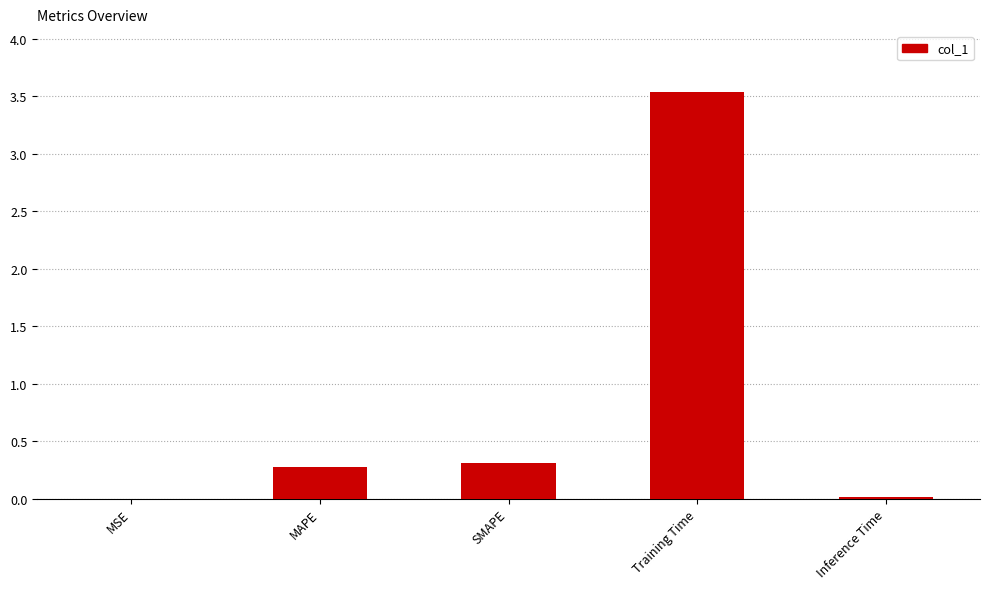

Is it true that the value at MAPE is 0.1?

False